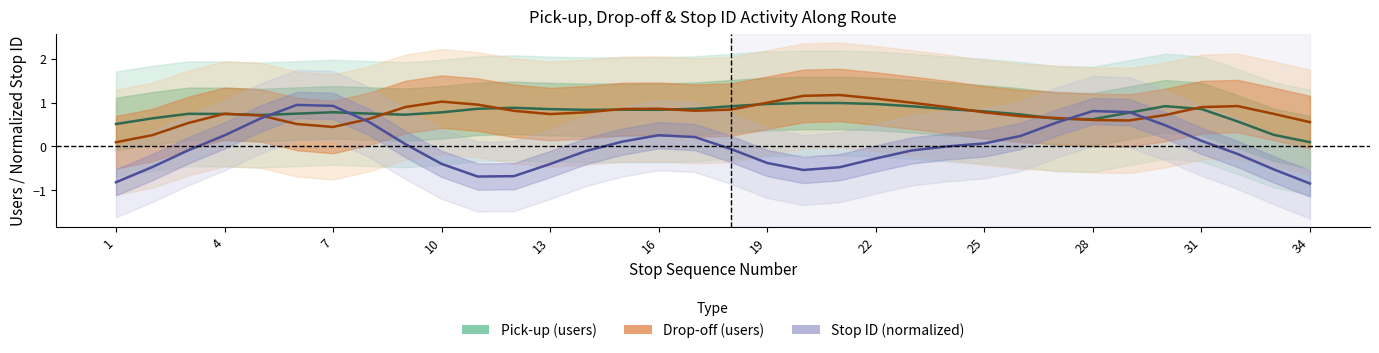

In Stop ID (normalized), how many points are higher than both neighbors (excluding endpoints)?

3